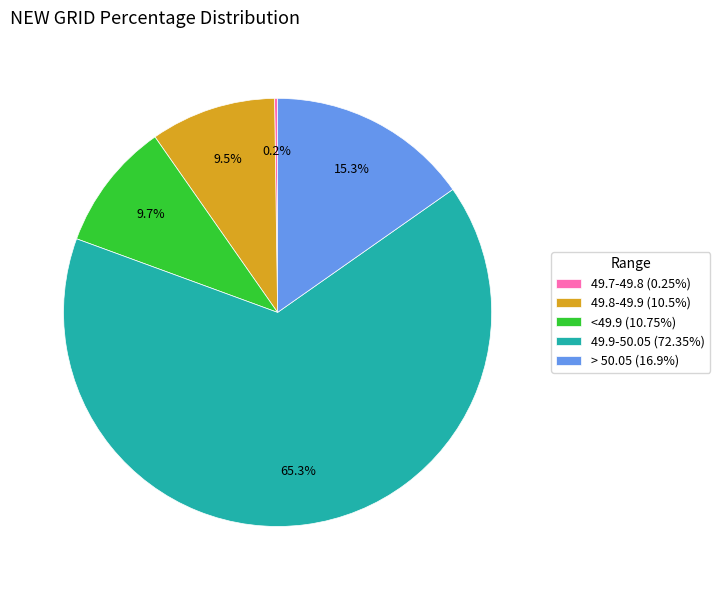

Approximately how many times larger is the value at > 50.05 (16.9%) compared to <49.9 (10.75%)?

1.6